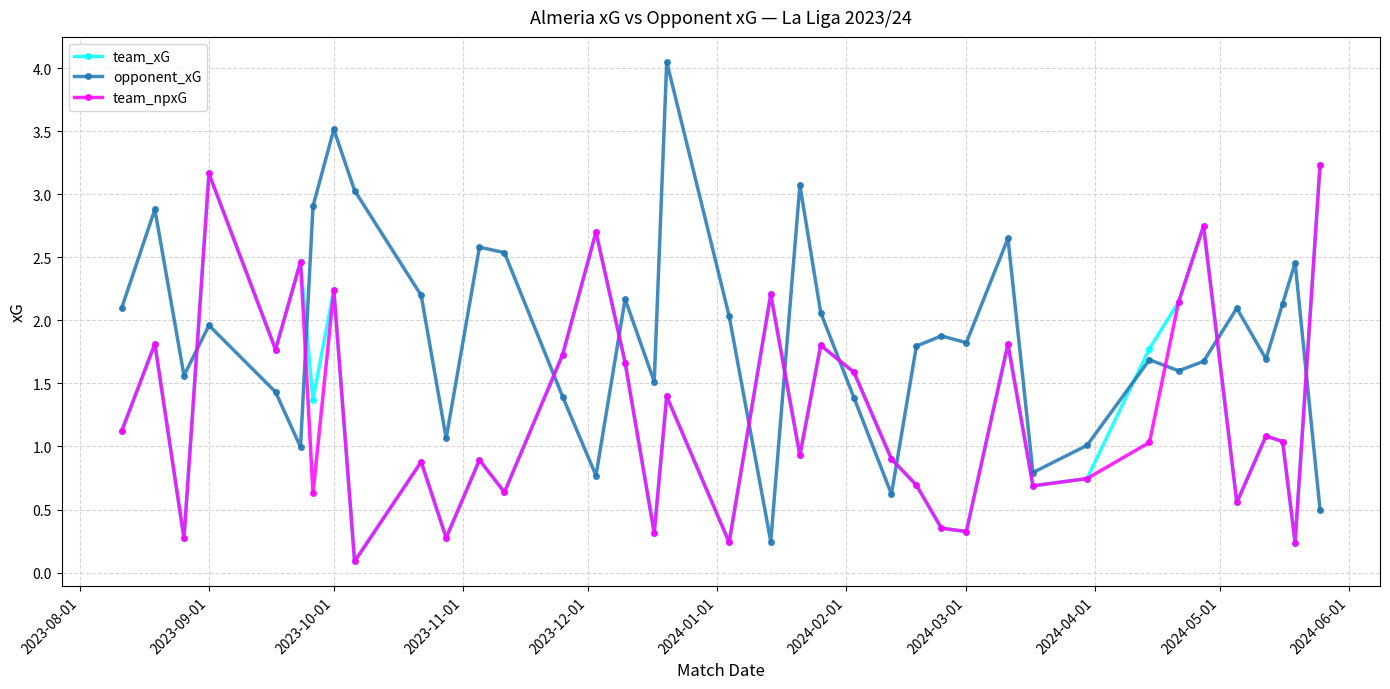

Which series has the largest range (max minus min)?

opponent_xG